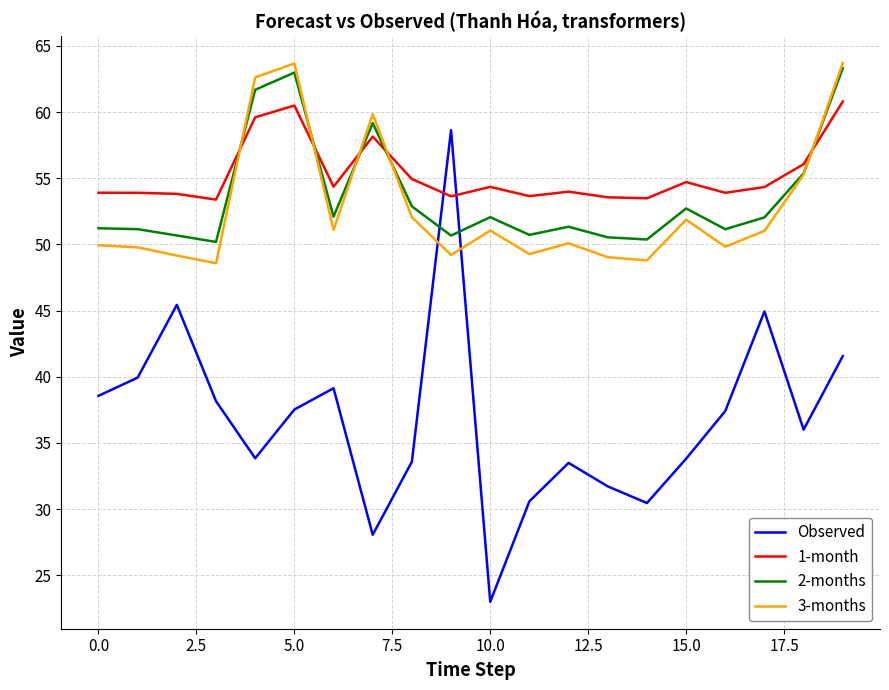

What is the maximum value shown in the chart?

63.7